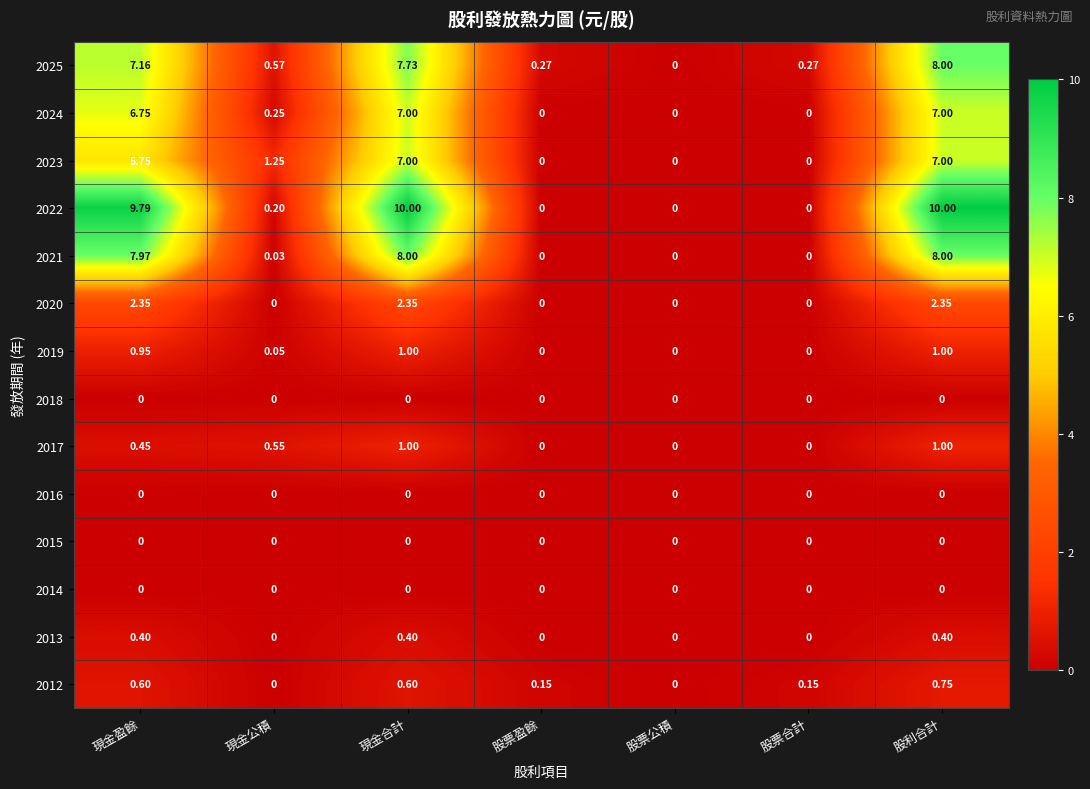

At which category is the sum across all series the highest?

股利合計